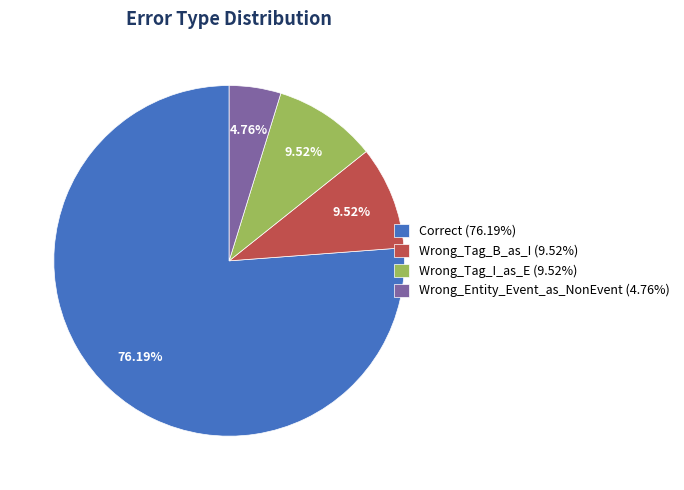

Which category has the smallest portion of the pie?

Wrong_Entity_Event_as_NonEvent